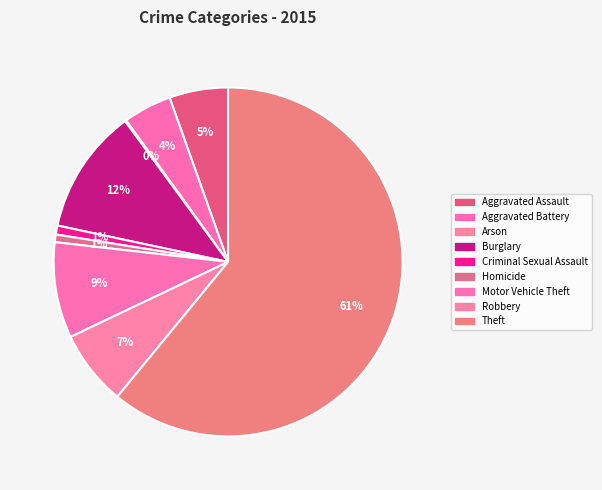

To the nearest percent, what is the average slice percentage?

11%